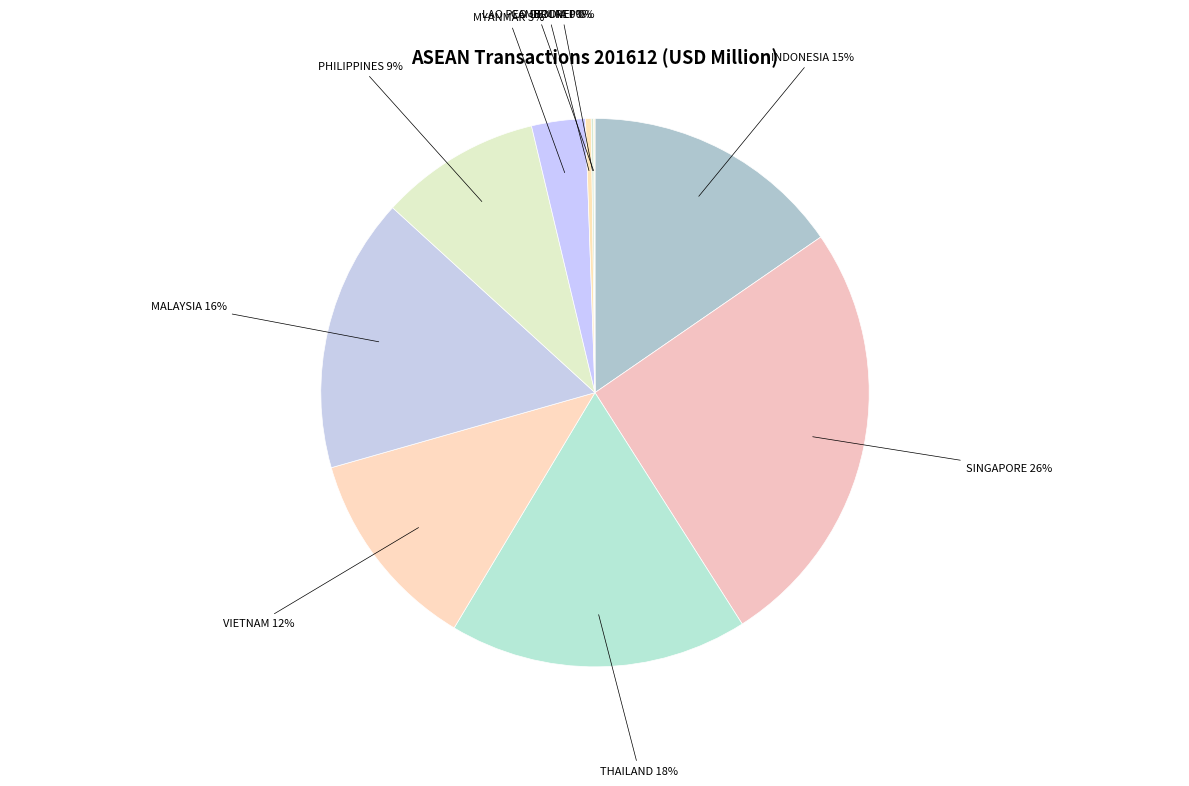

Is there a majority slice in this chart?

No